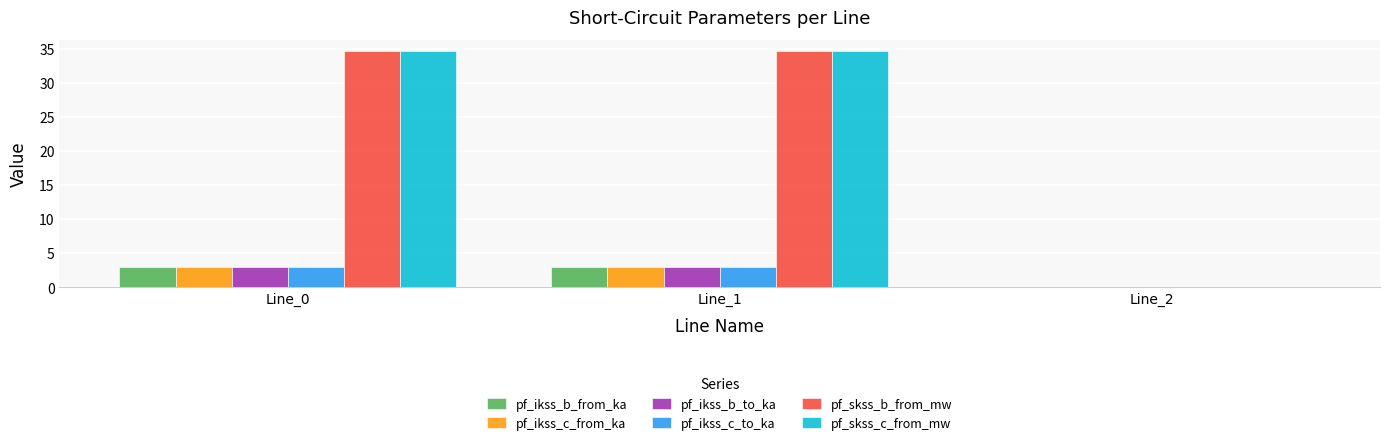

What is the average value of the pf_ikss_b_from_ka series?

2.0